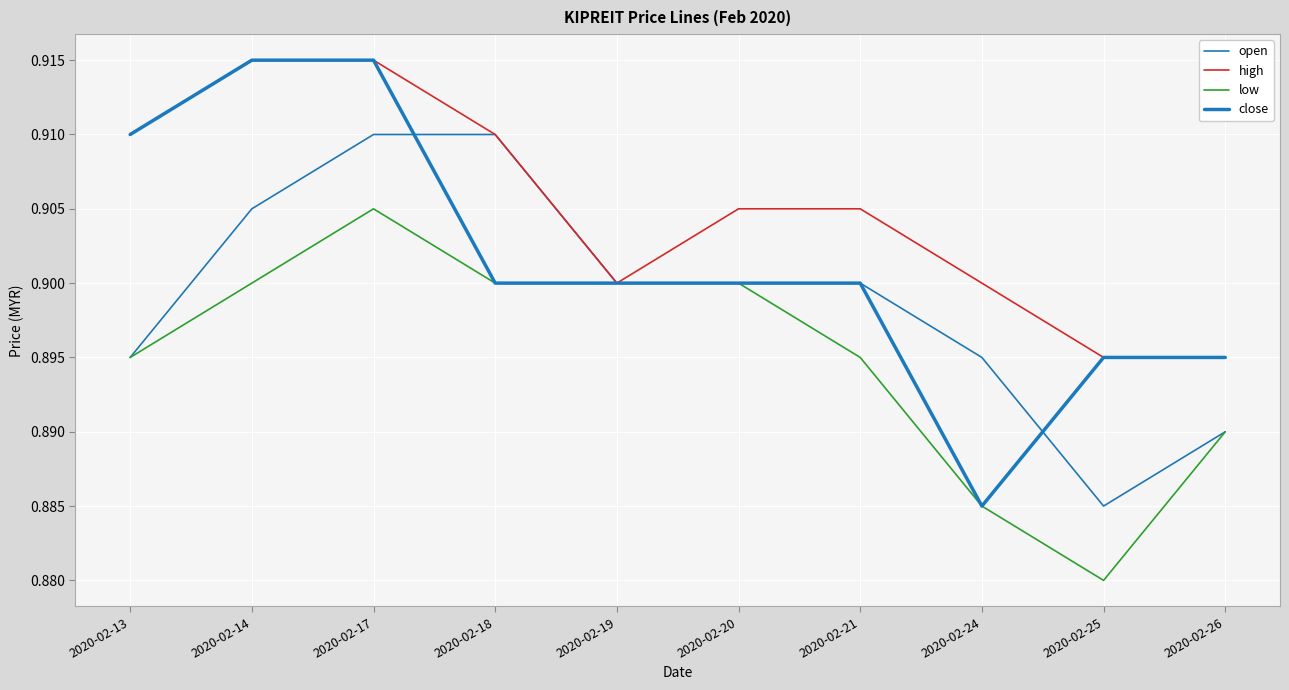

What is the sum of the high values at 2020-02-18 and 2020-02-14?

1.8